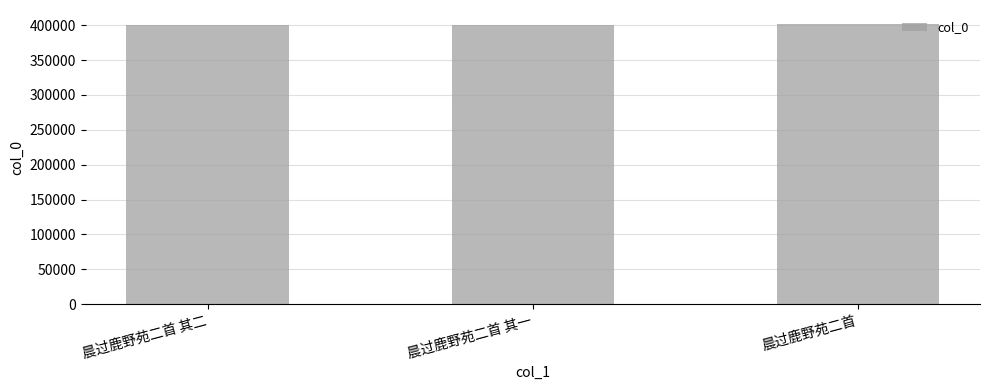

Are the bars horizontal?

No